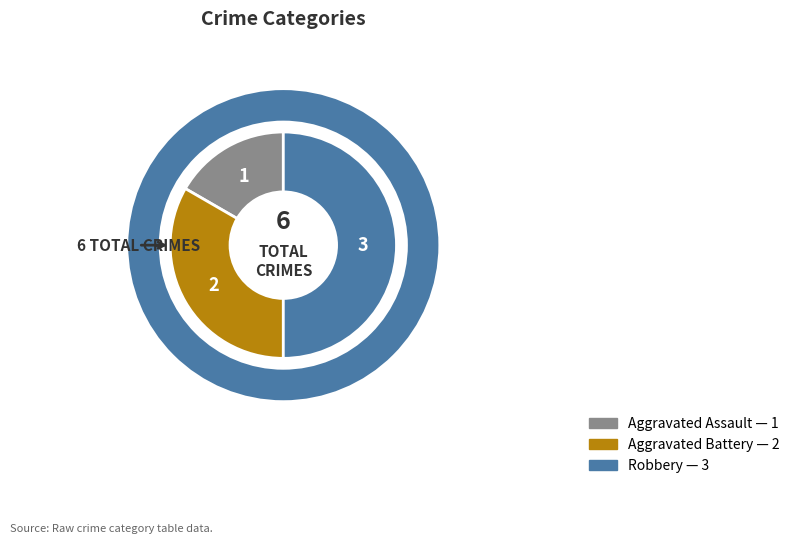

True or false: Aggravated Battery accounts for 33% of the total.

True